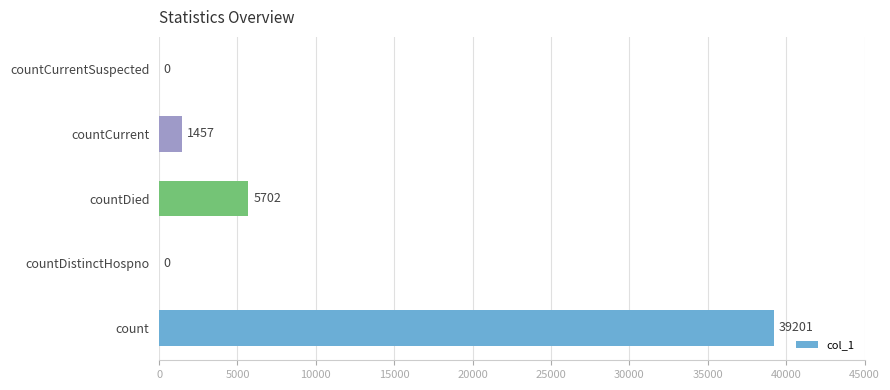

Is it true that the value at countDistinctHospno is 0?

True